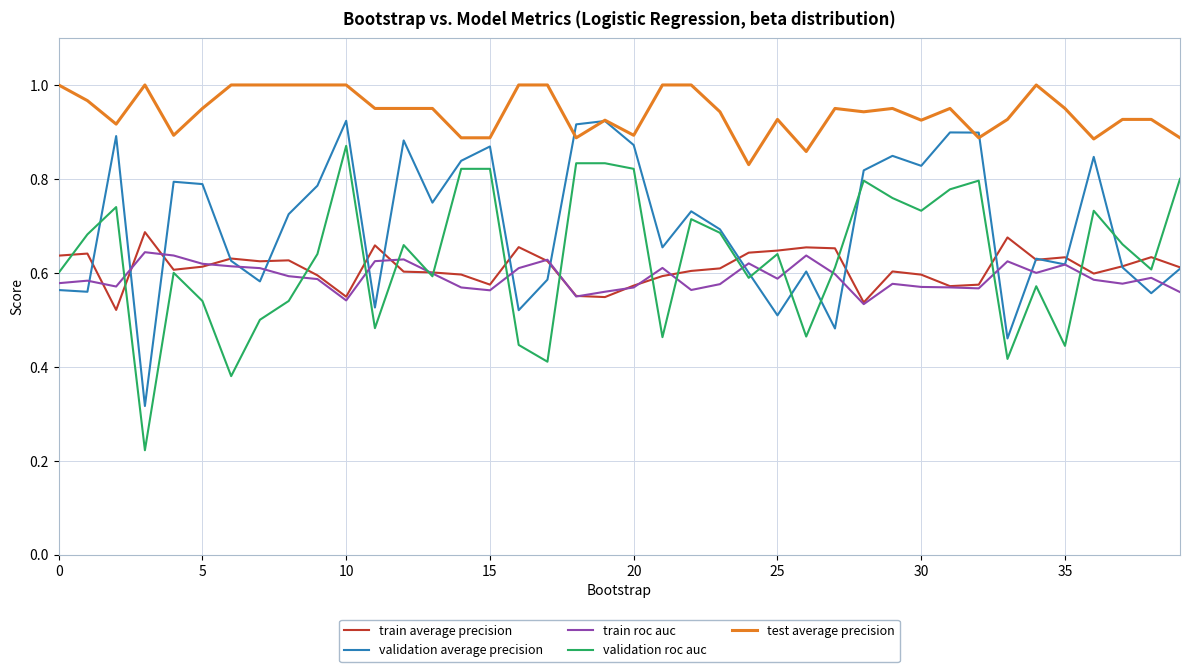

Which series has the largest total across all categories?

test average precision